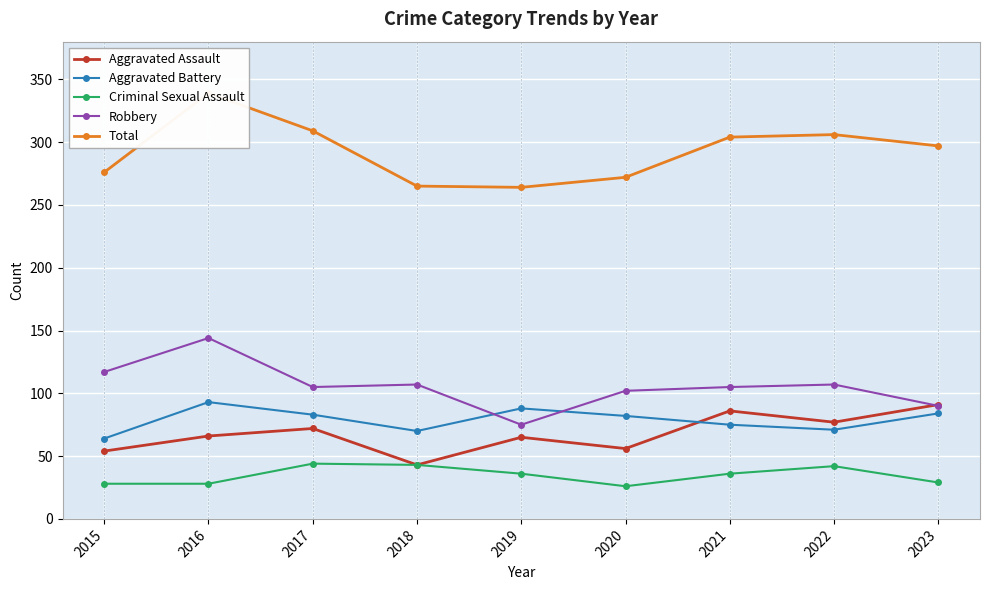

Which series has the widest spread of values?

Total